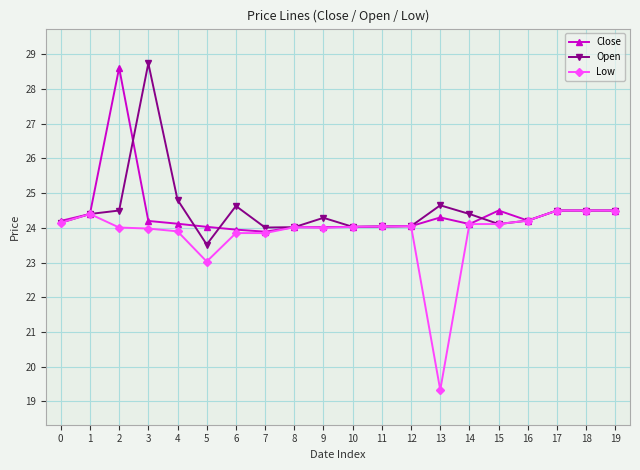

How many lines are shown in the chart?

3